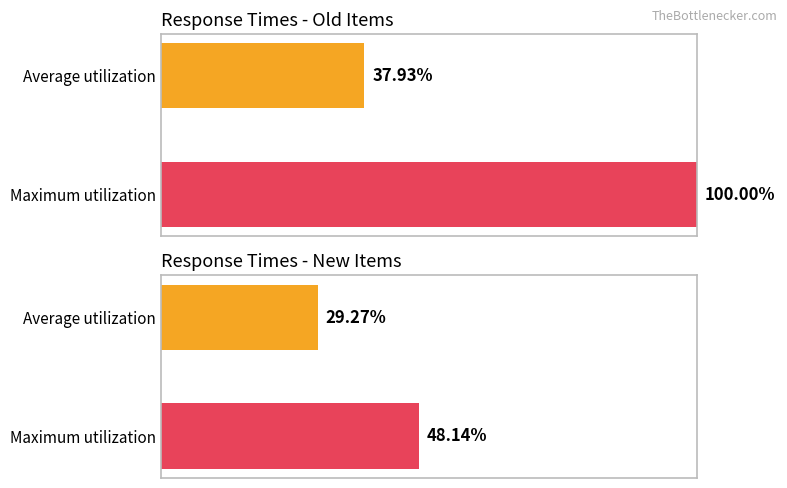

The Maximum utilization series shows 8.0 at pencil. True or false?

False